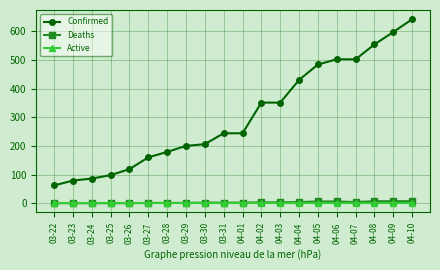

Which label corresponds to the largest value in the chart?

04-10